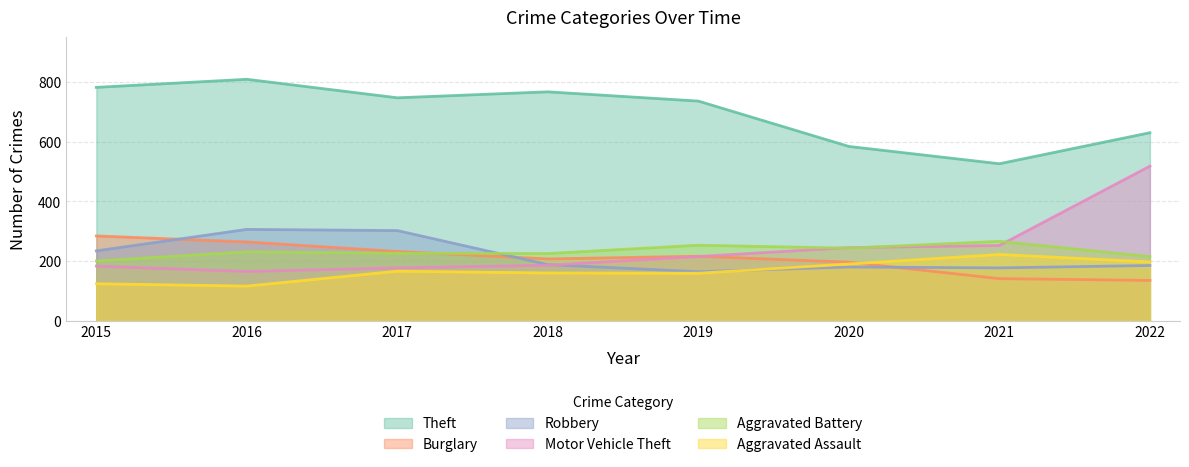

True or false: Motor Vehicle Theft has more than 2 interior local peaks.

False